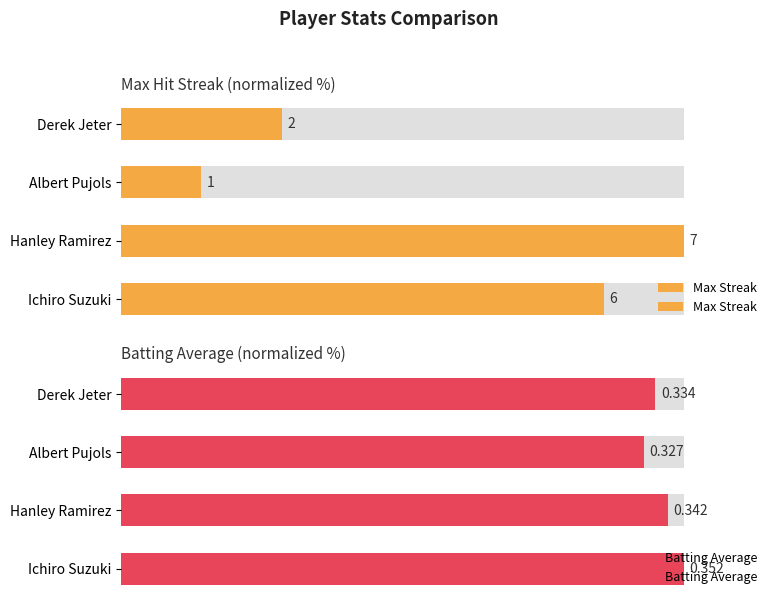

How many values in the Max Streak series are below 85?

2